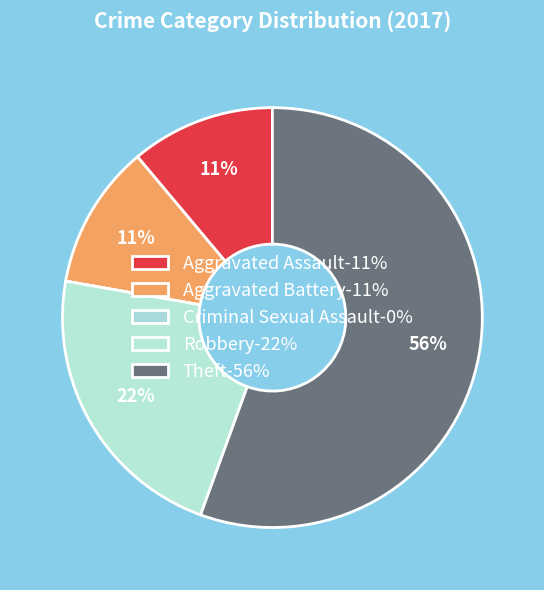

To the nearest percent, what is the combined percentage of Robbery and Criminal Sexual Assault?

22%